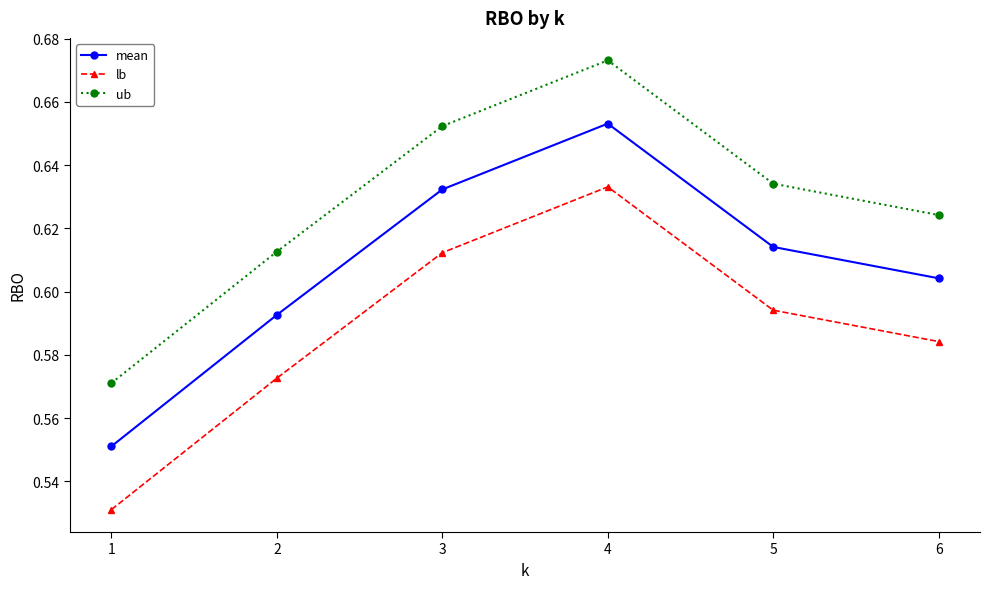

True or false: mean and lb cross at least once.

False